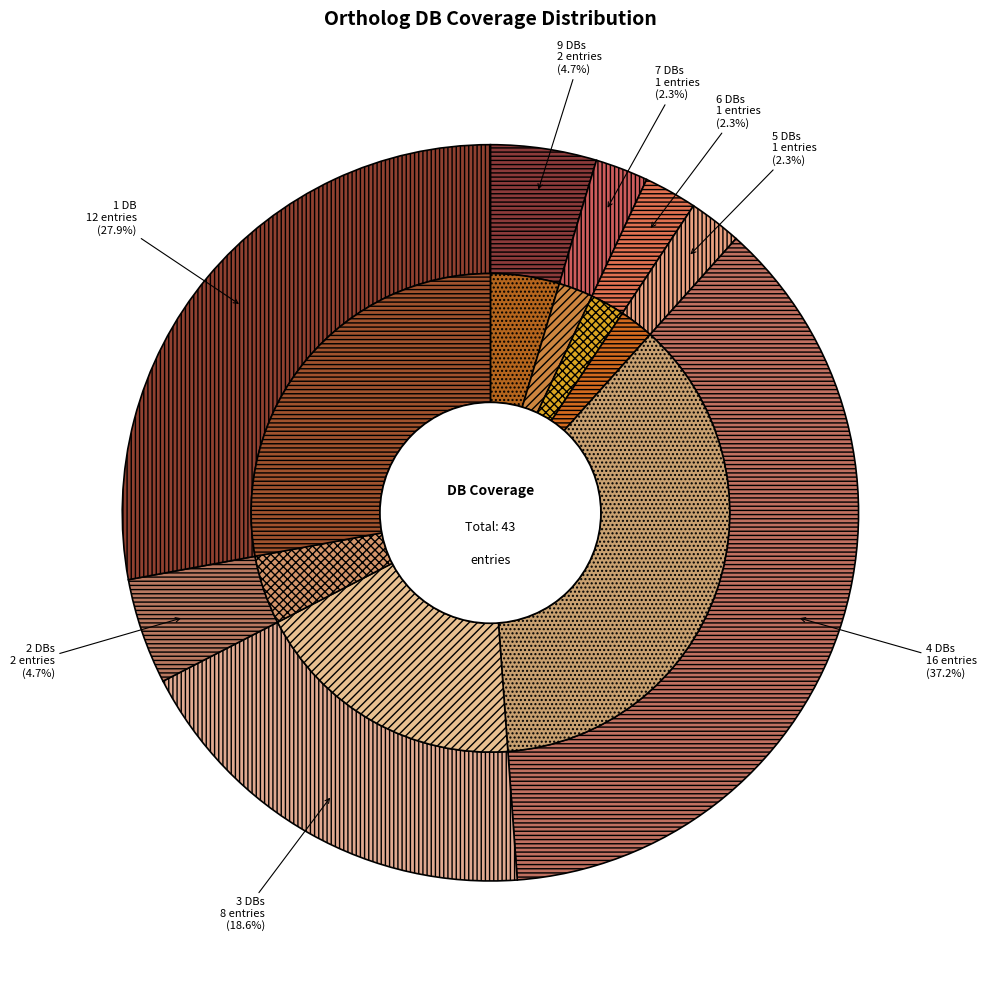

Which slice is the largest?

Db_count_4